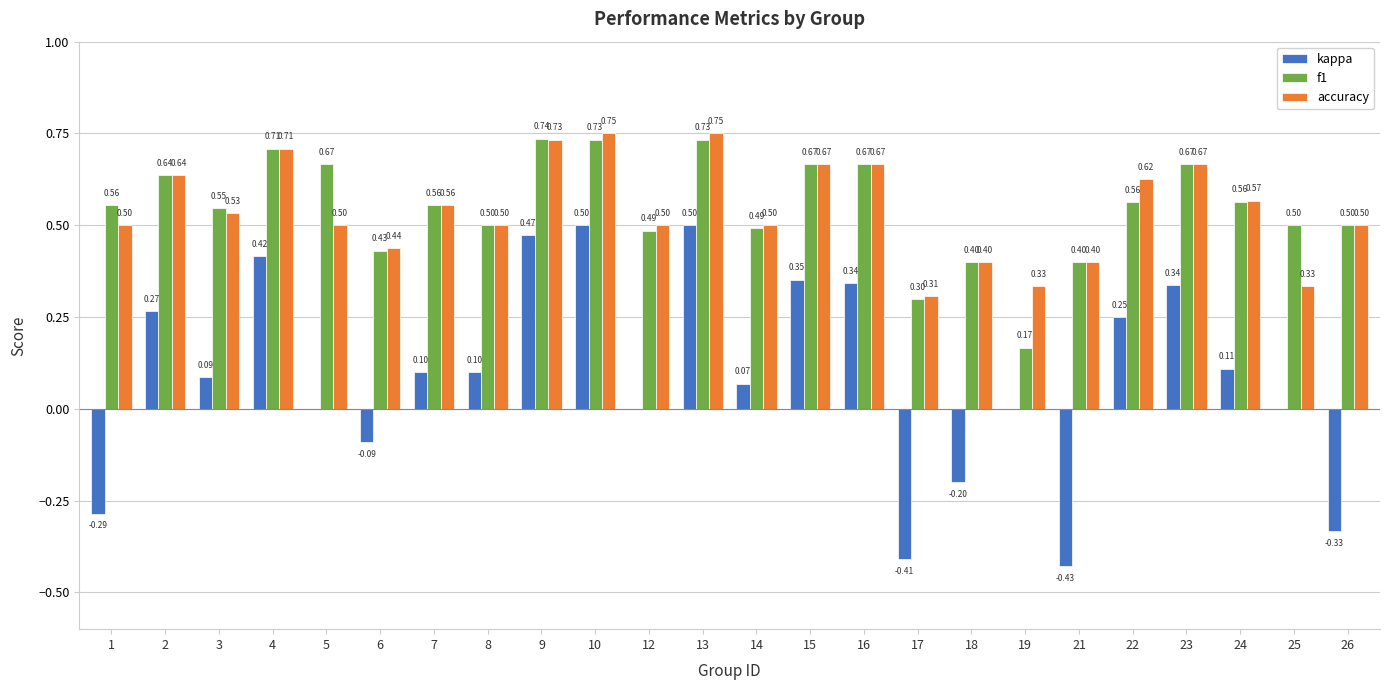

Which series has the largest total across all categories?

f1